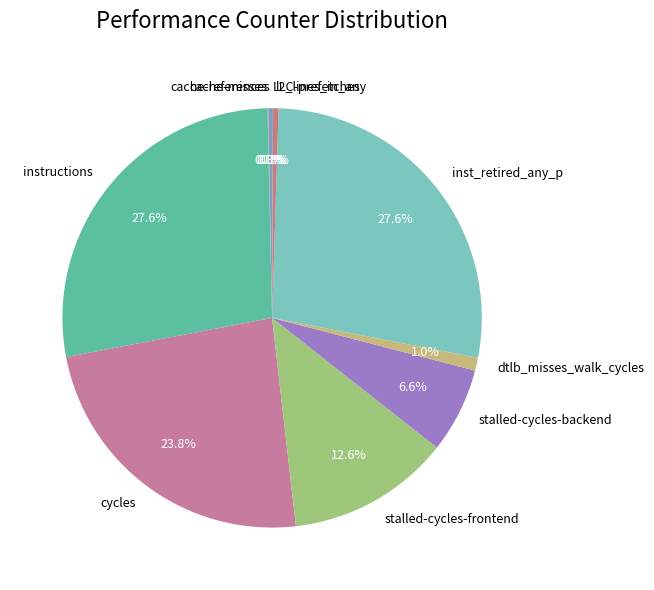

Is there a majority slice in this chart?

No